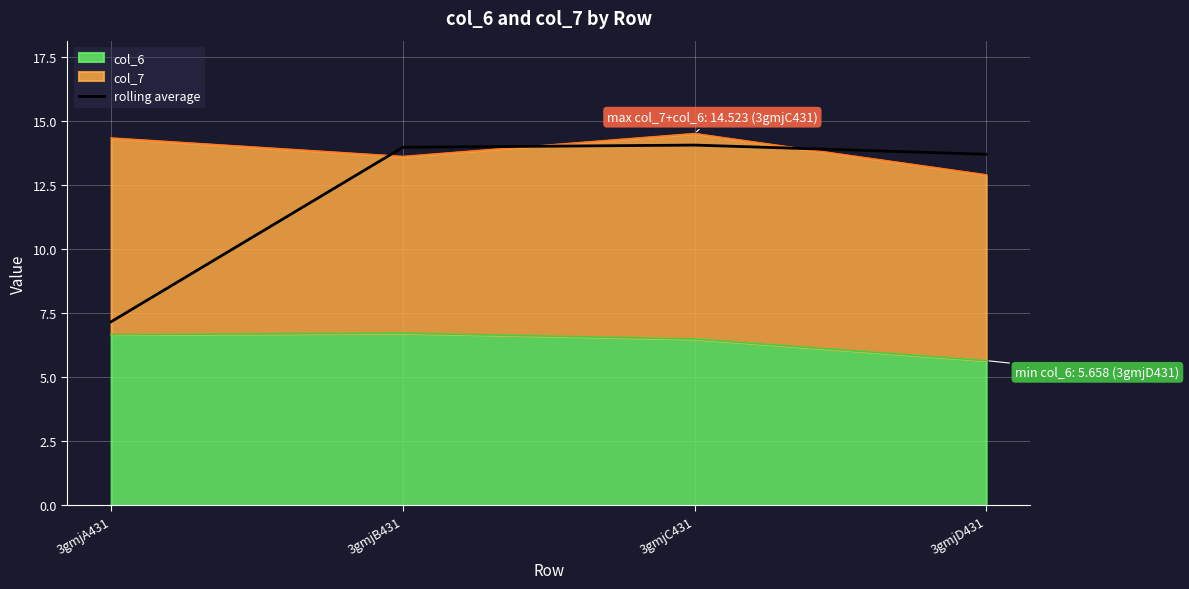

What is the value of the 3rd point from the left?

14.1